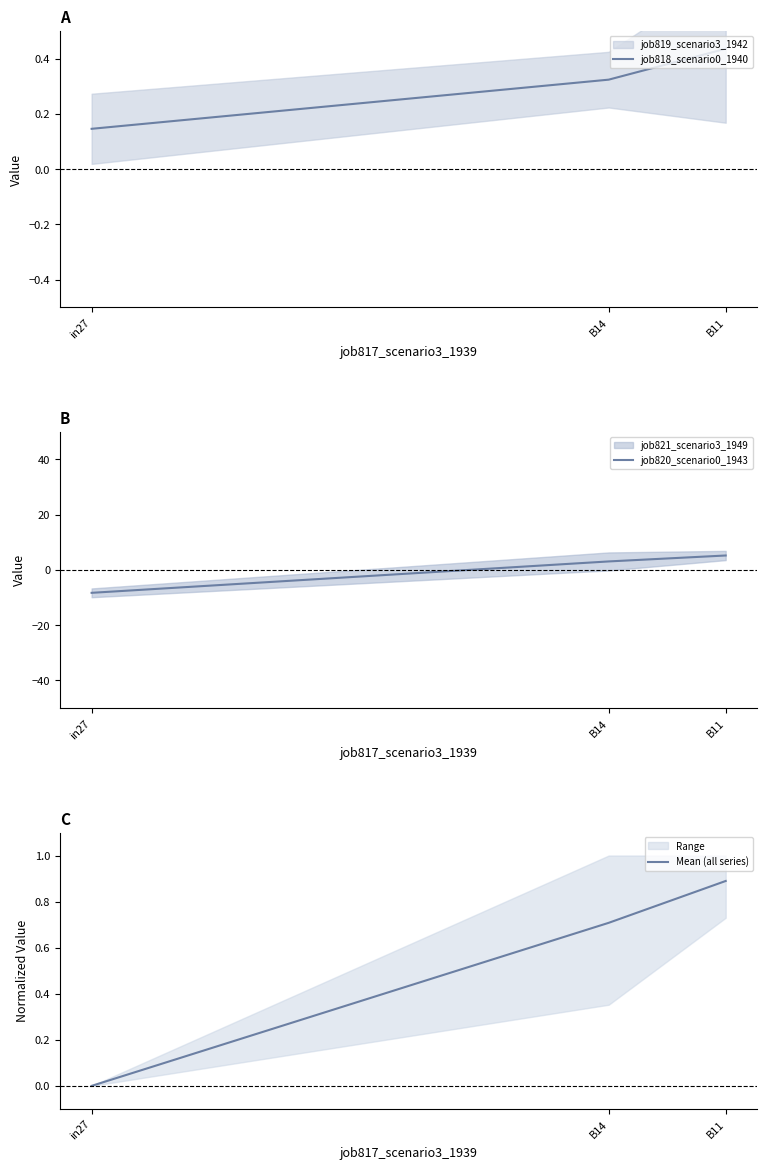

At how many categories does at least one series exceed -3?

3